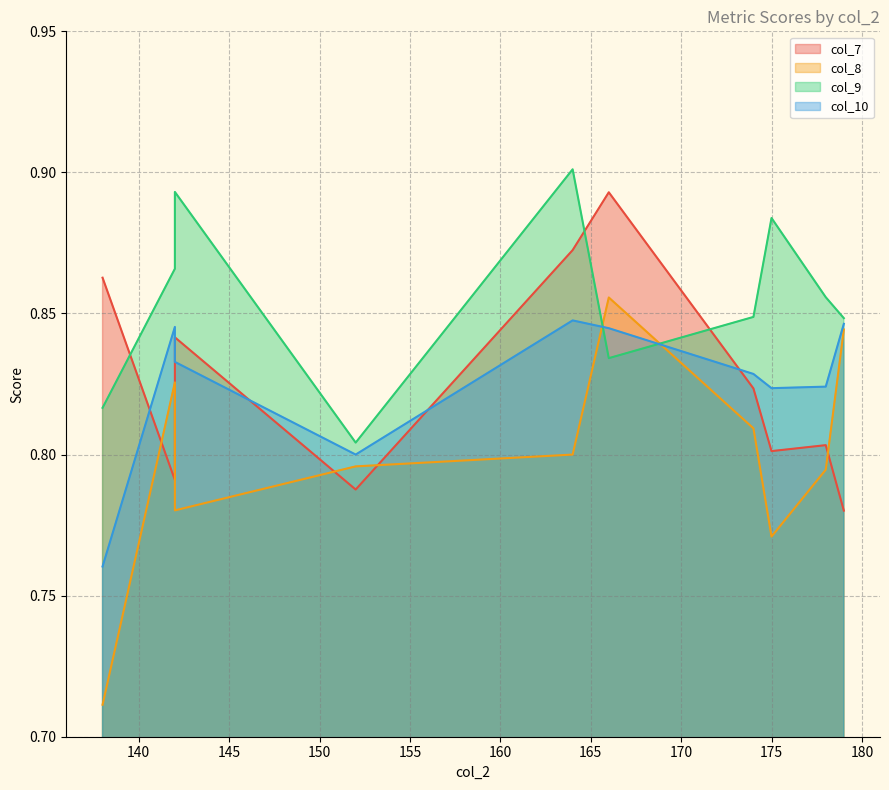

True or false: col_10 and col_9 cross at least once.

True